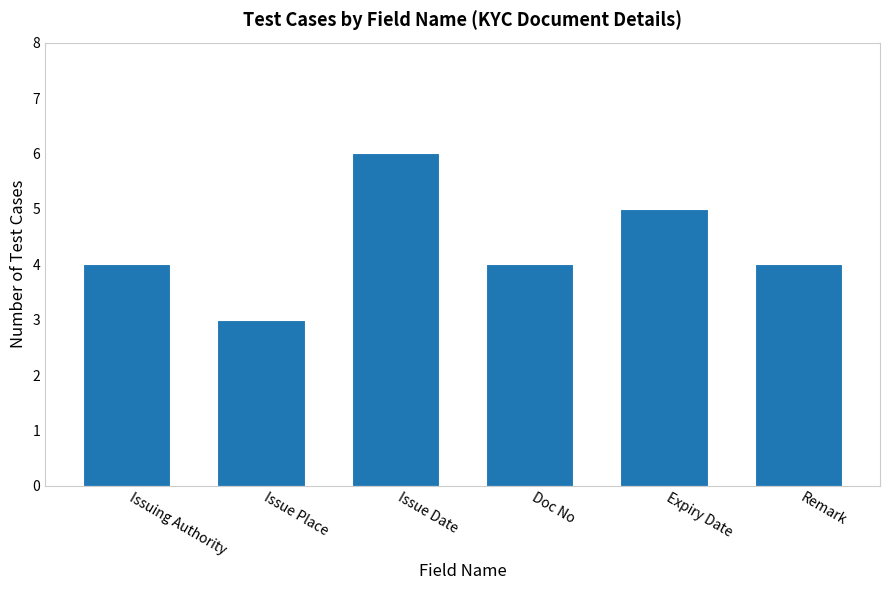

What is the approximate value at Expiry Date?

5